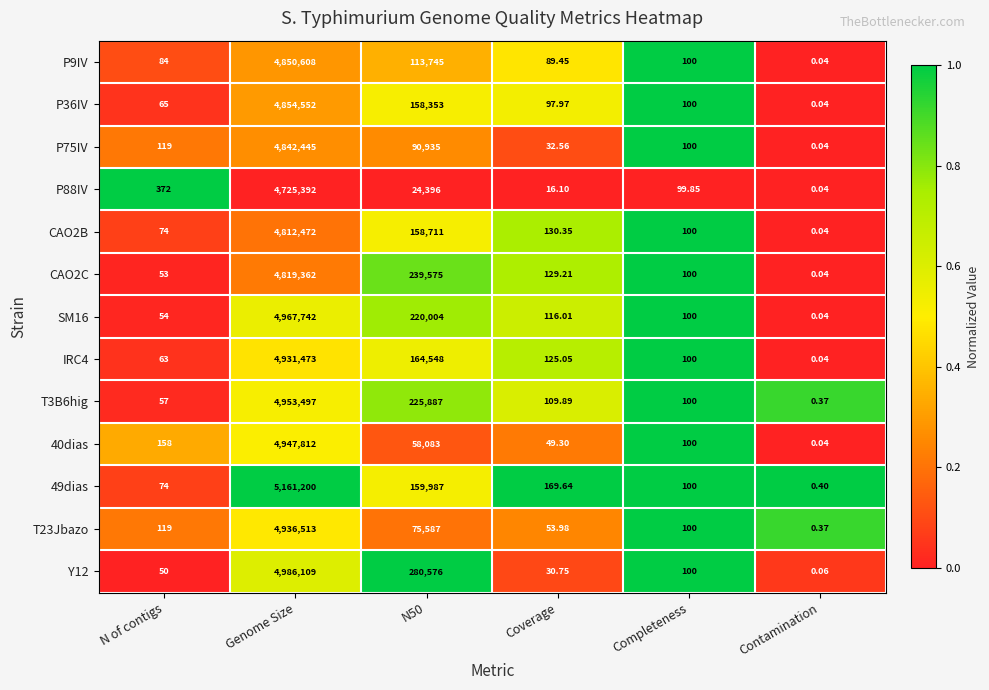

At Coverage, list the series in order from largest to smallest.

49dias, CAO2B, CAO2C, IRC4, SM16, T3B6hig, P36IV, P9IV, T23Jbazo, 40dias, P75IV, Y12, P88IV